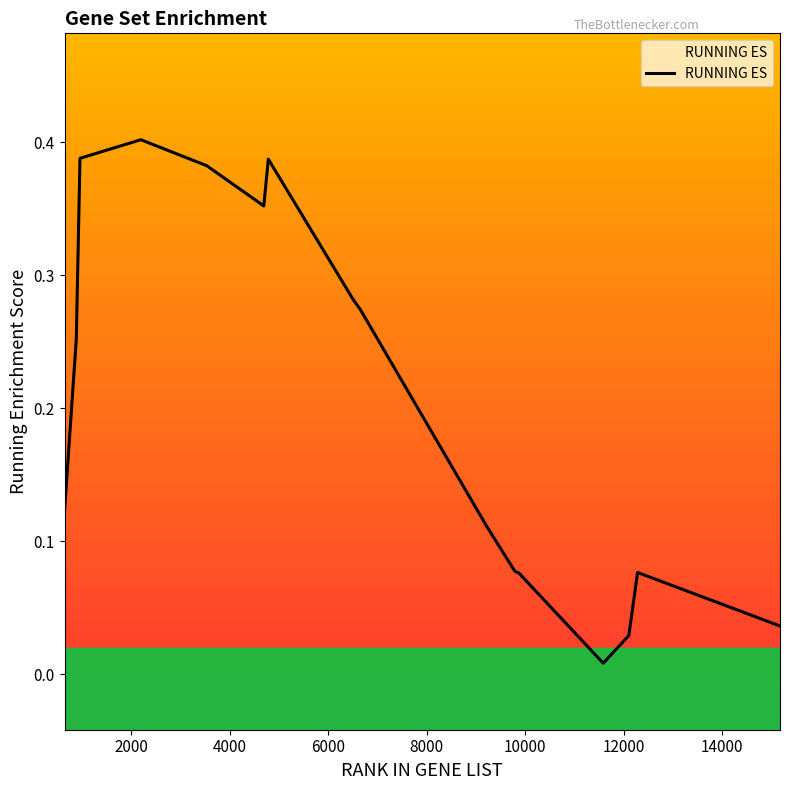

Does the chart have visible grid lines?

No